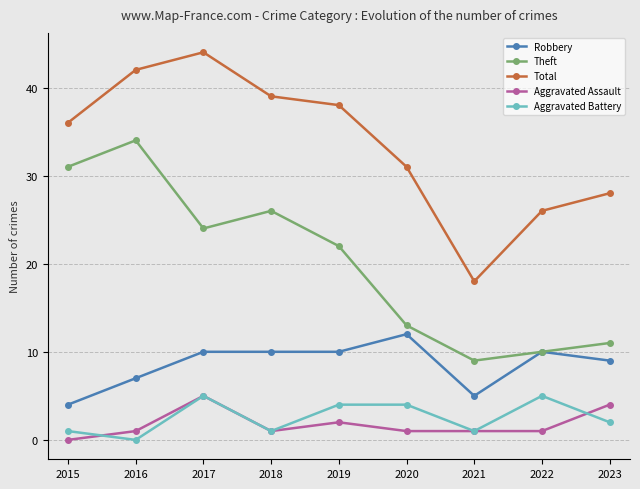

The Aggravated Battery series shows 1 at 2021. True or false?

True